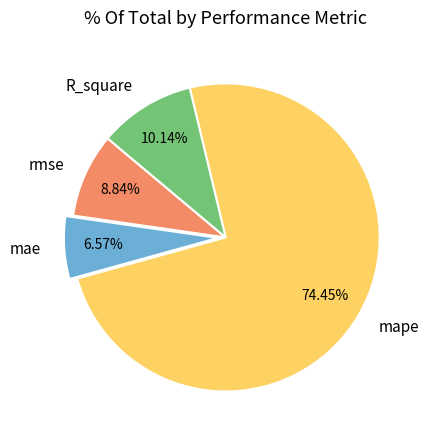

What portion of the pie excludes mae?

93.4%